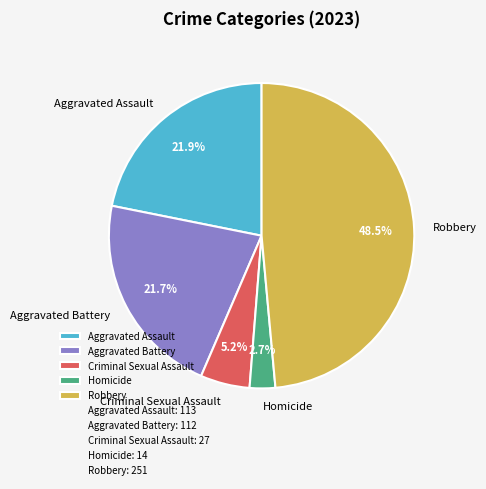

Which category has the biggest portion of the pie?

Robbery